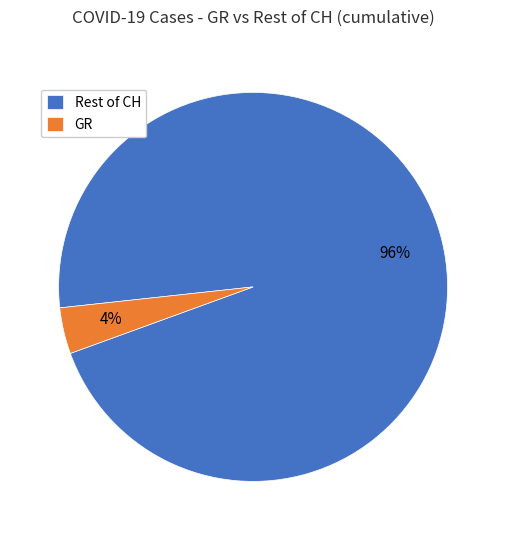

Which slice is the largest?

Rest of CH